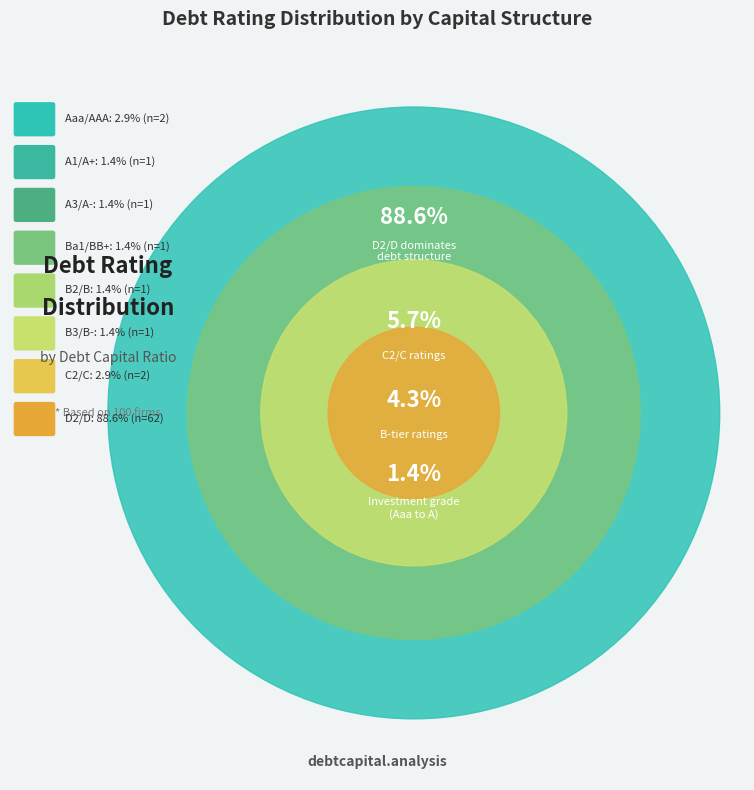

Which category has the biggest portion of the pie?

D2/D